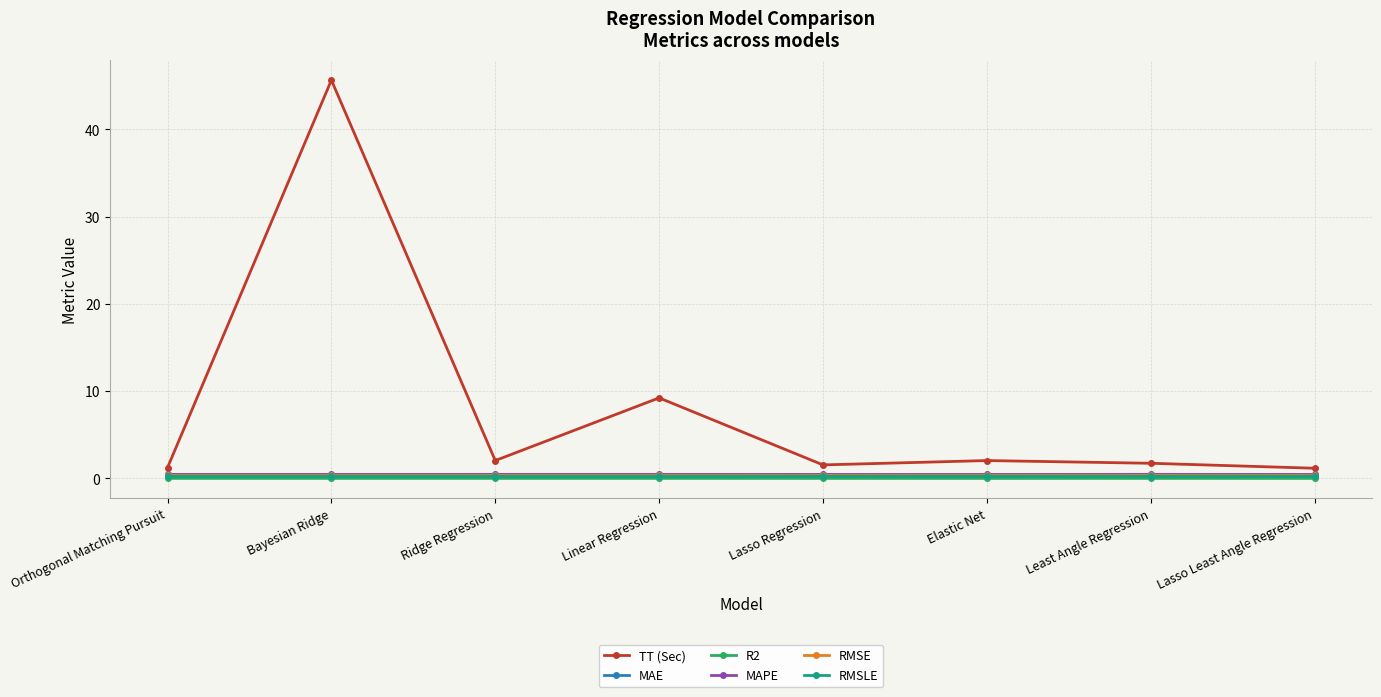

What are all the series names shown in the legend?

TT (Sec), MAE, R2, MAPE, RMSE, RMSLE